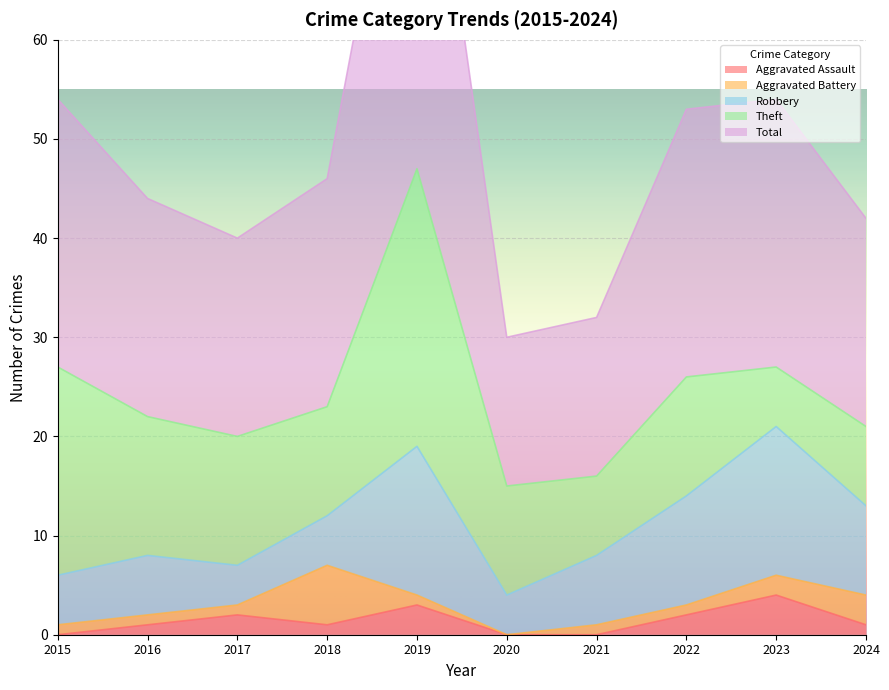

What value does the Aggravated Battery series have at 2018?

6